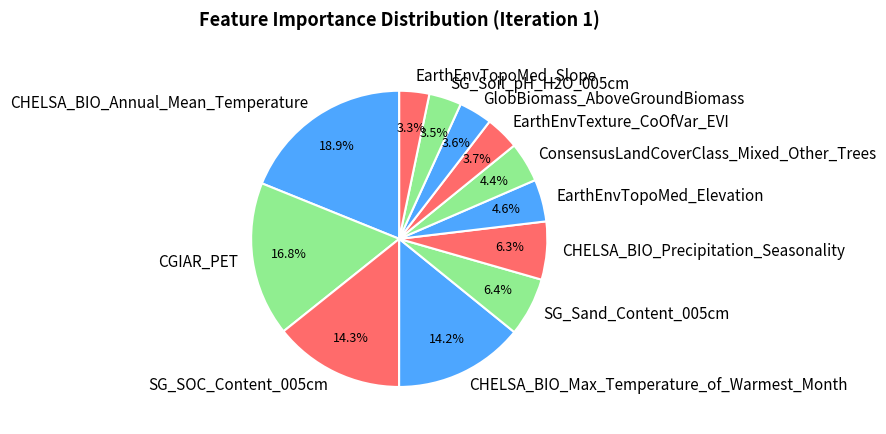

Approximately how many times larger is the value at GlobBiomass_AboveGroundBiomass compared to SG_SOC_Content_005cm?

0.3